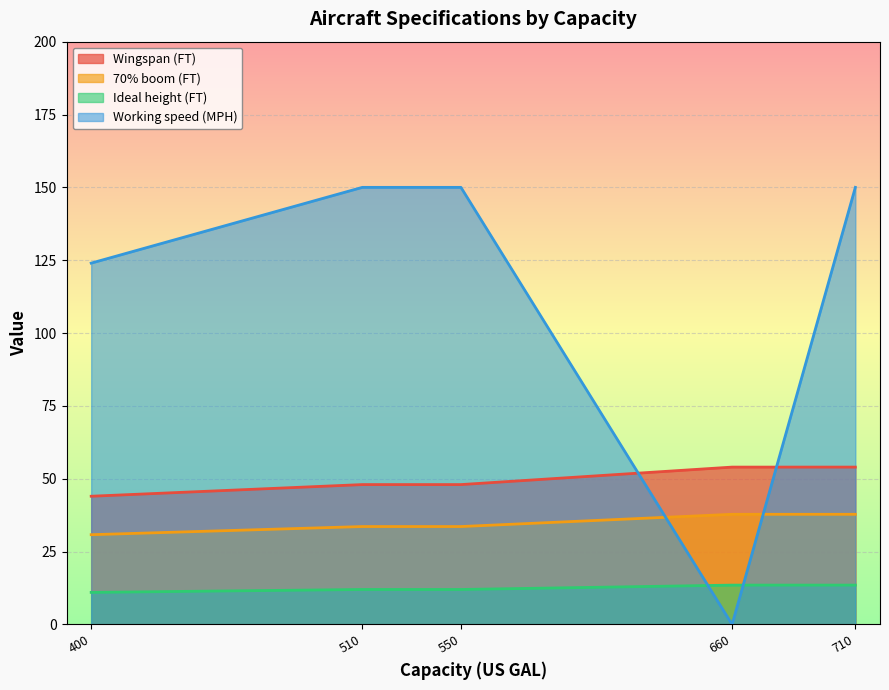

Which label corresponds to the smallest value in the chart?

660